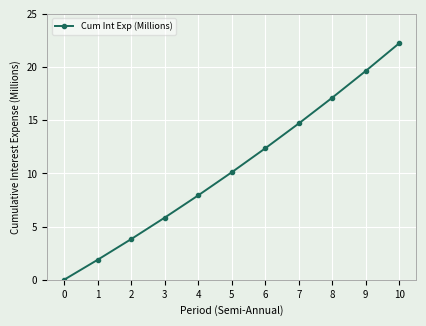

What is the sum of the values at 7 and 5?

24.8